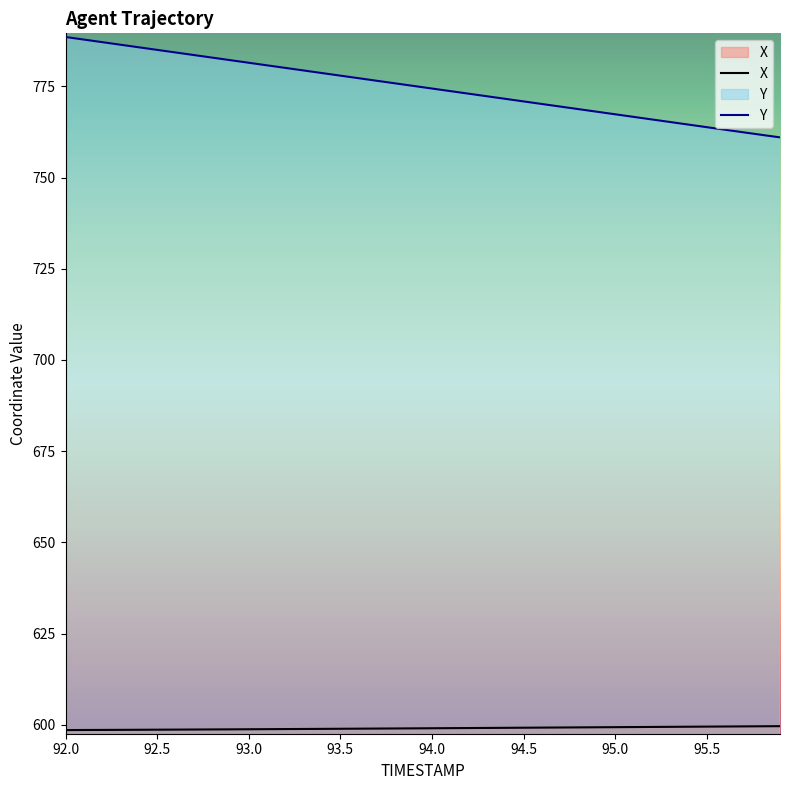

How many values in the Y series are below 775?

20